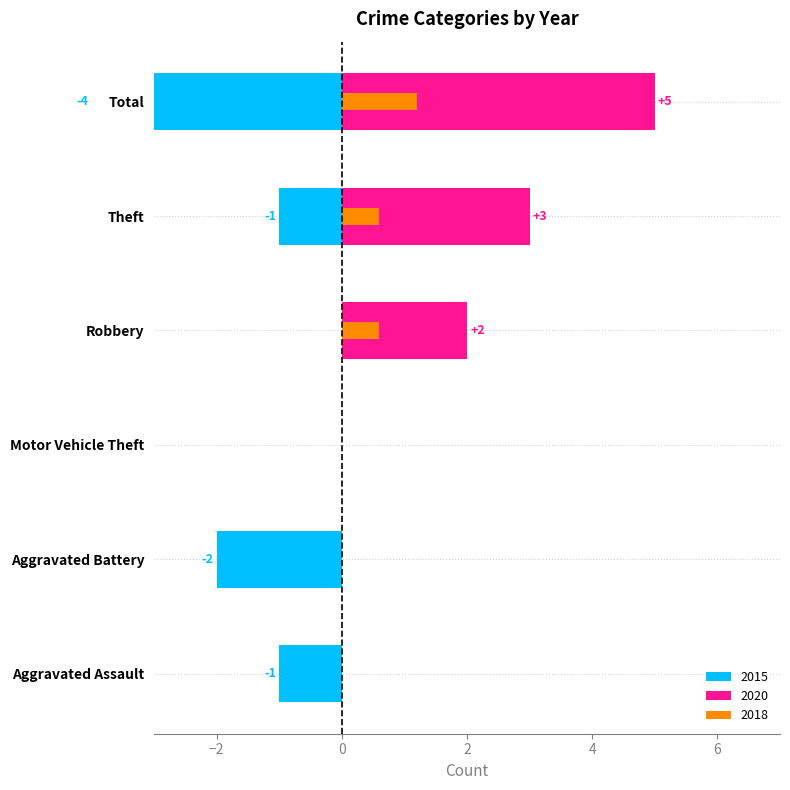

Which category has the lowest value in the 2018 series?

Aggravated Assault